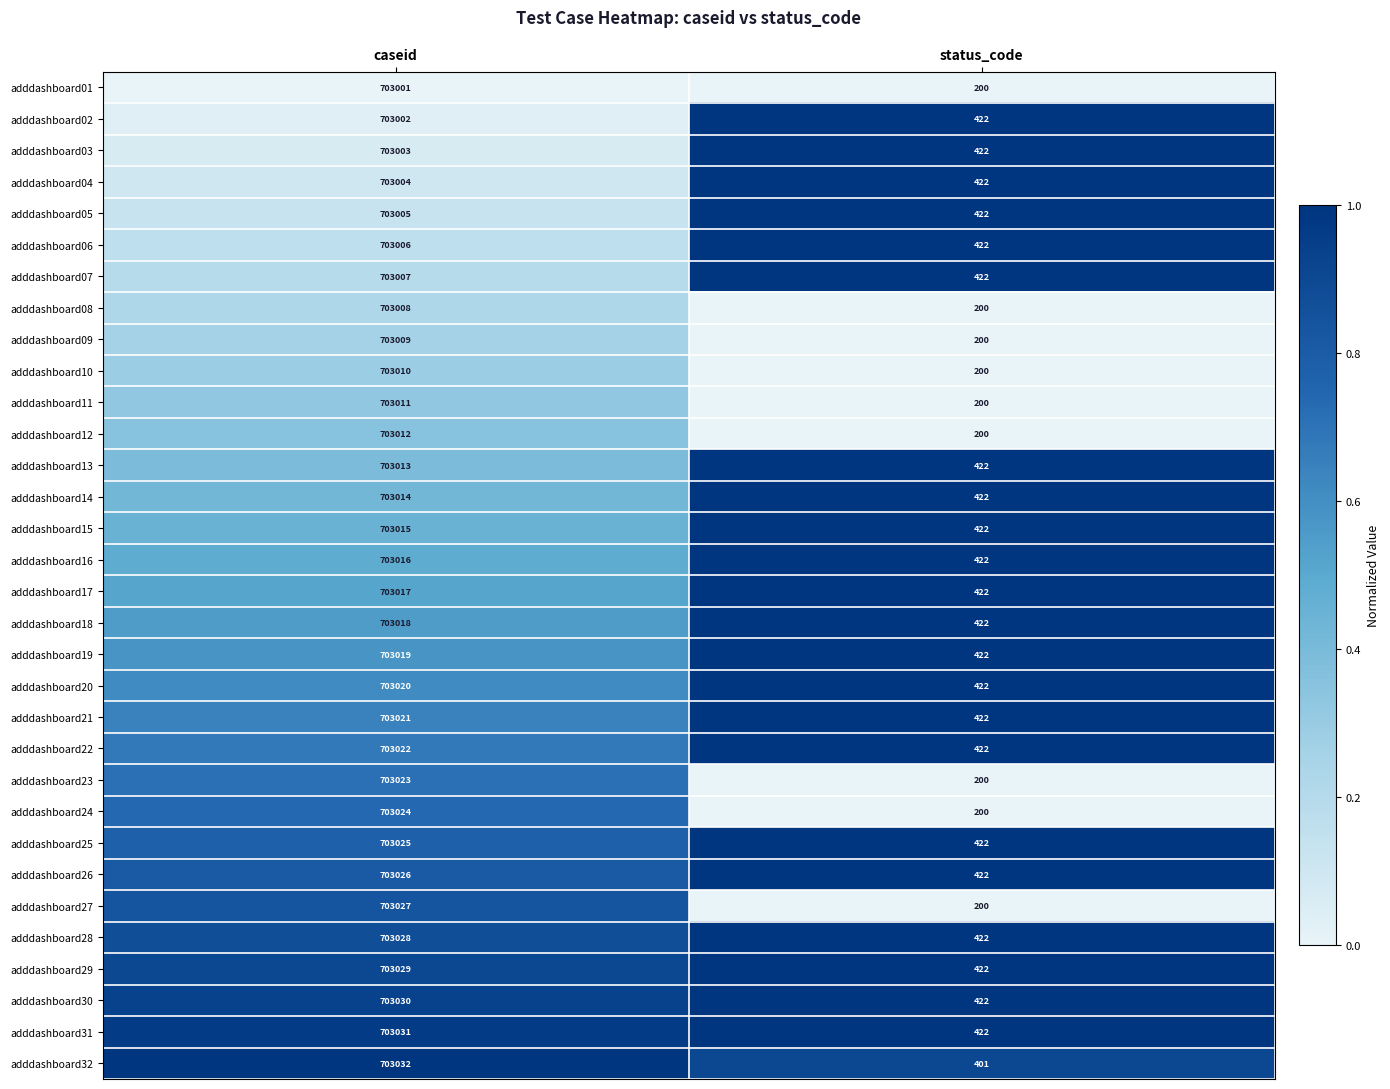

At which category is the sum across all series the highest?

caseid